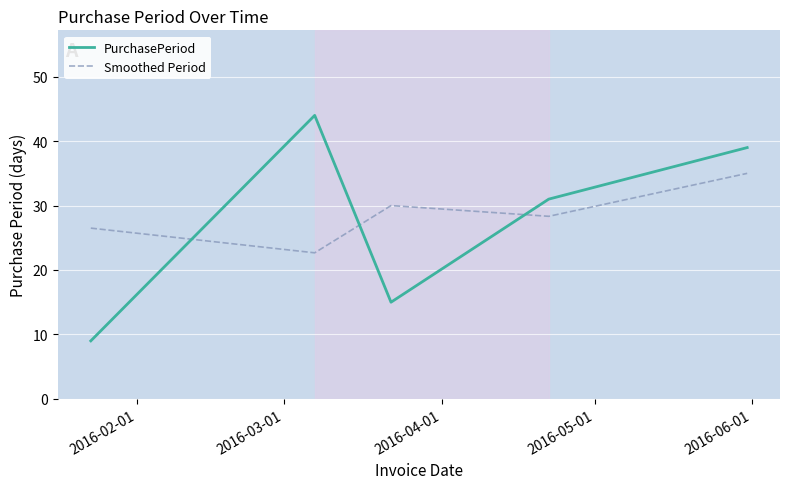

Which series has the widest spread of values?

PurchasePeriod